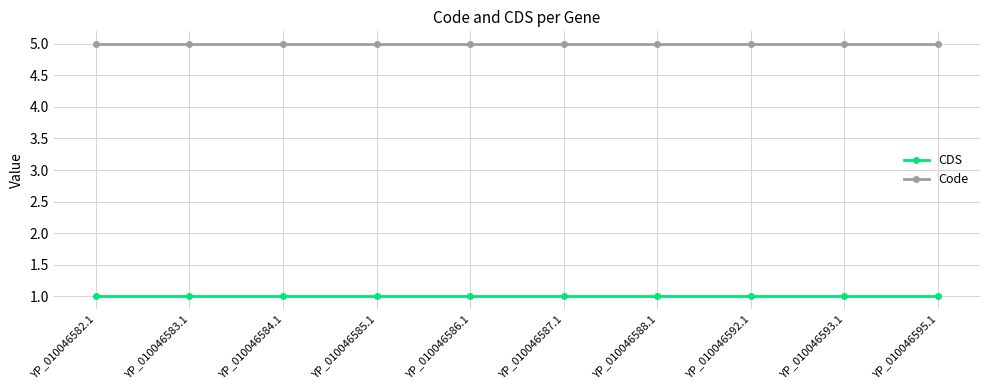

Which series has the largest total across all categories?

Code